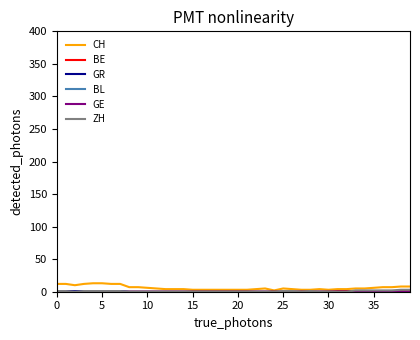

How many GR values are between 0 and 1?

40